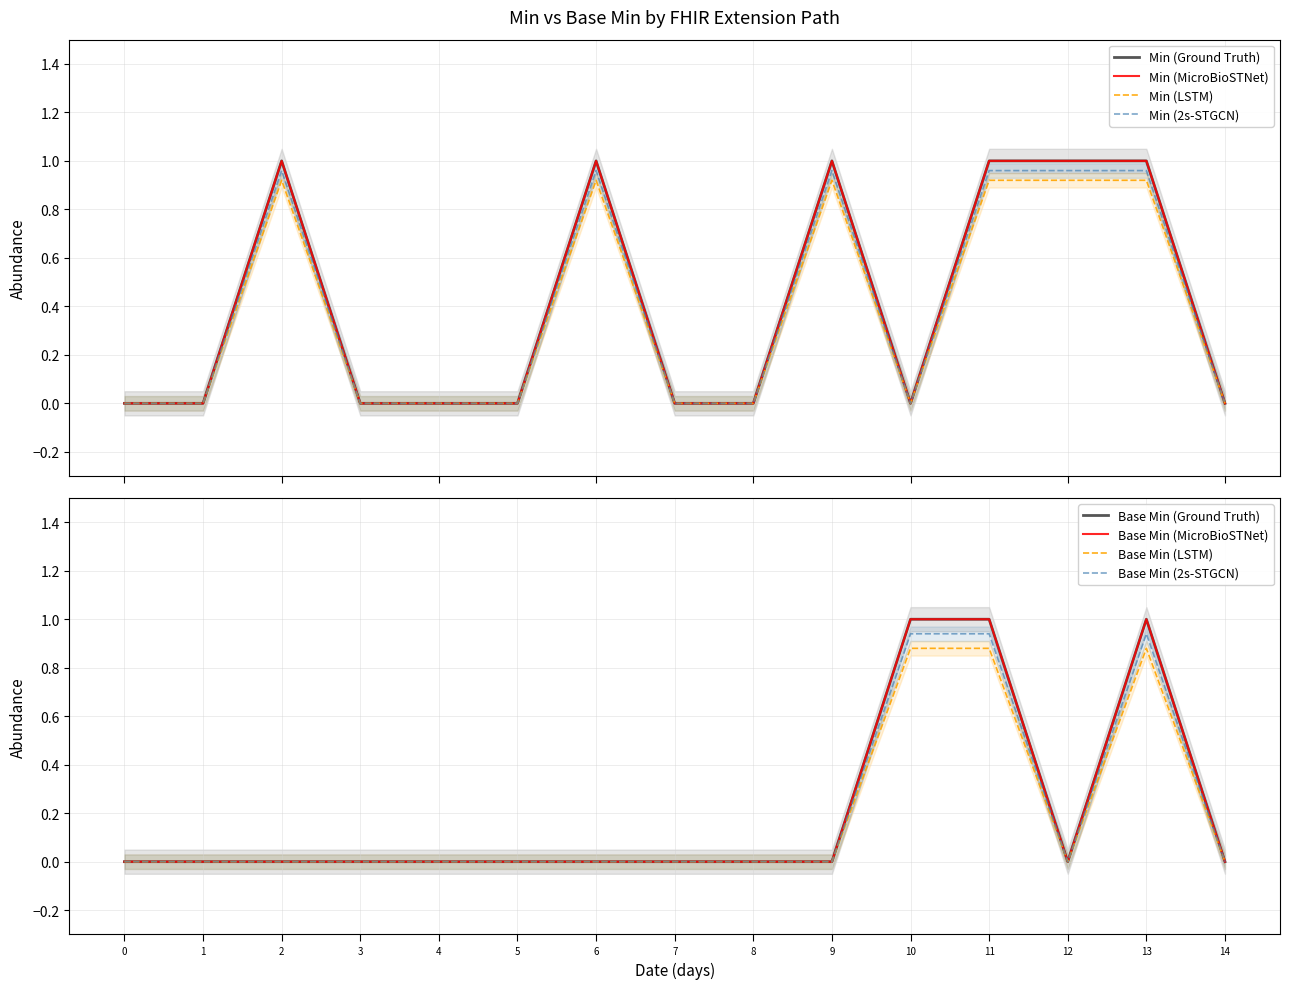

How many values in Min are above zero?

6